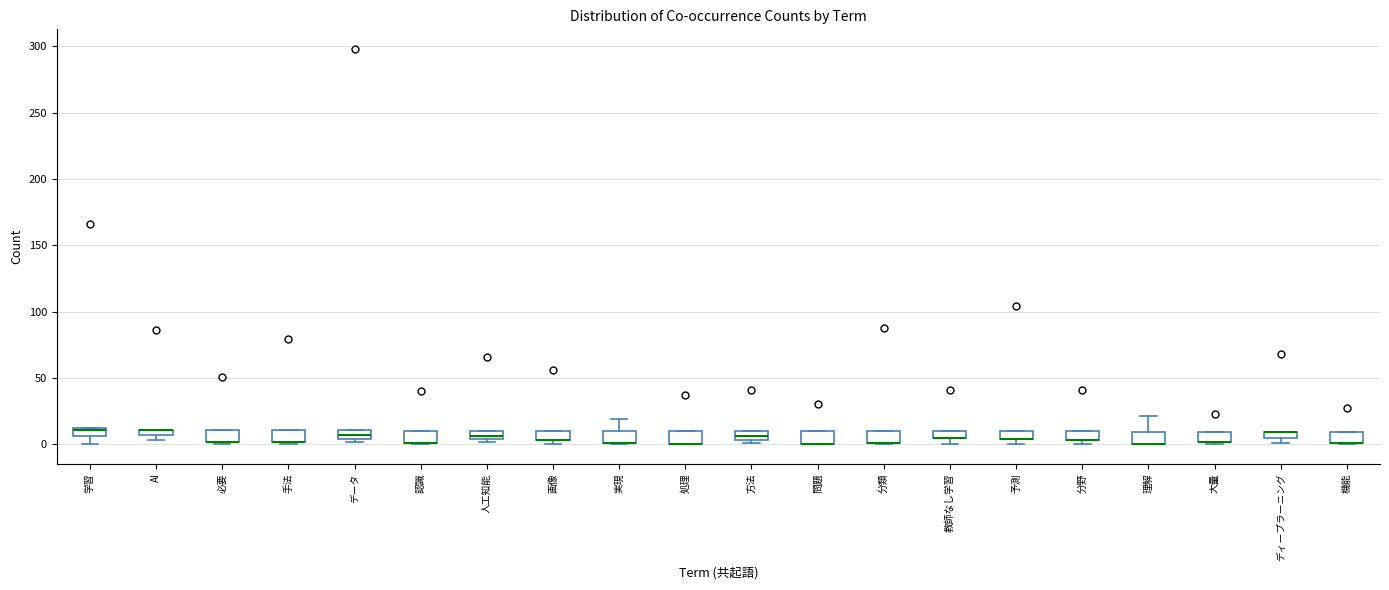

Where is the lower edge of the box for 人工知能 on the y-axis? The values are not printed on the chart, so give them approximately, as read against the axis.

5